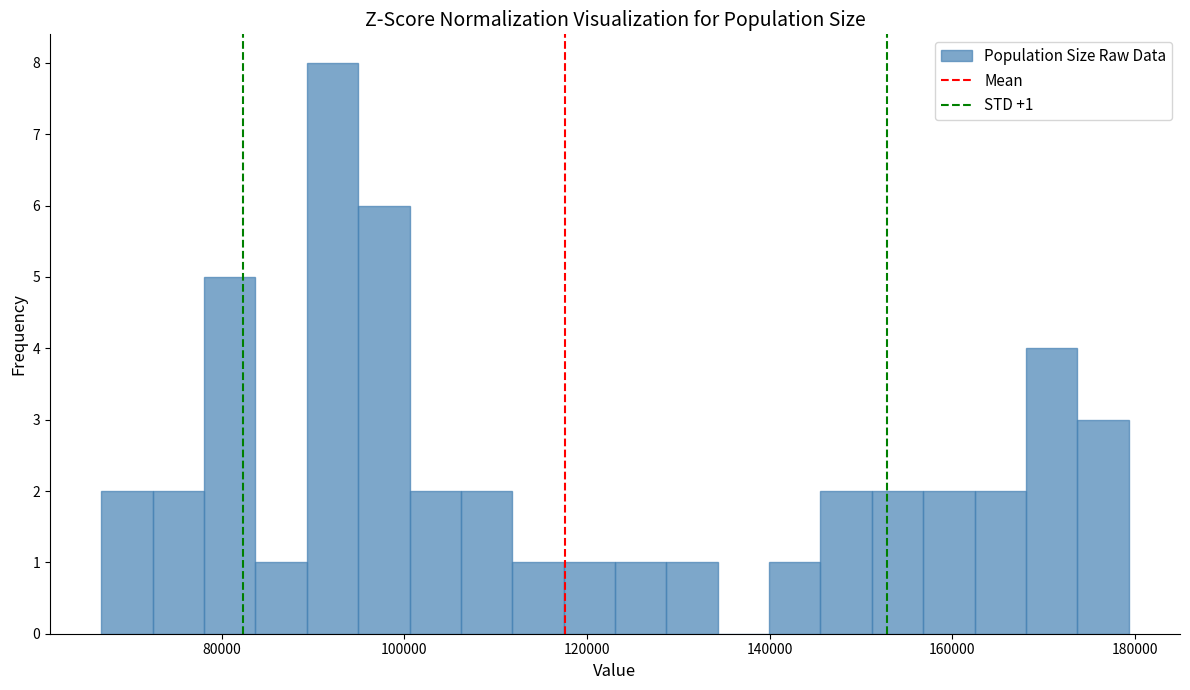

Read against the x-axis, roughly where is the centre of the tallest bar?

92000